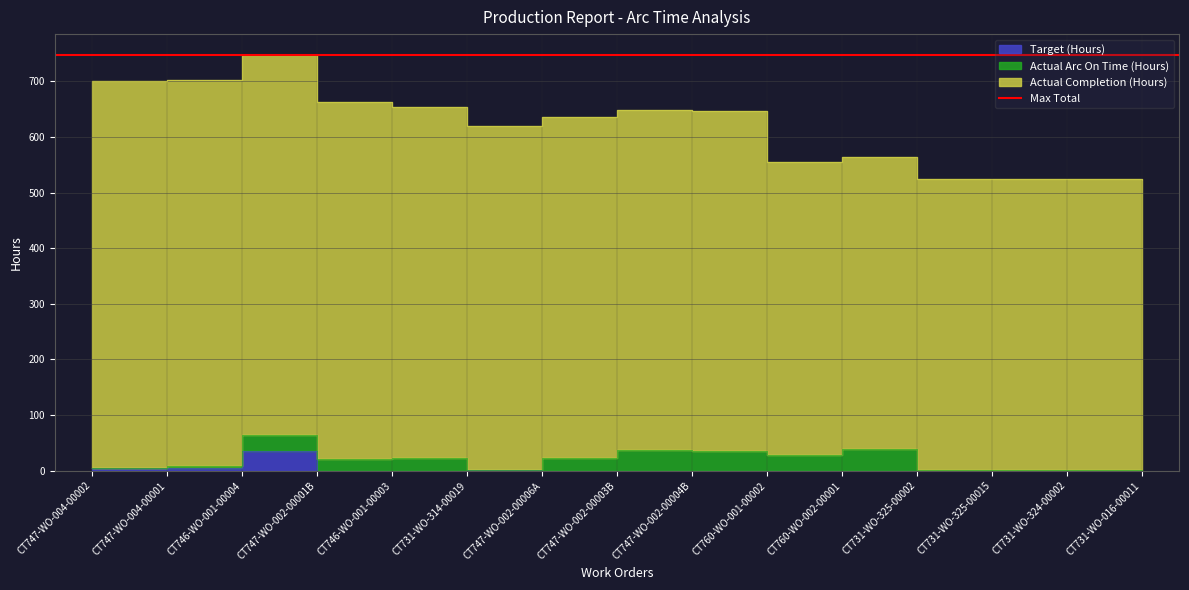

At which label does Target (Hours) reach its peak?

CT746-WO-001-00004